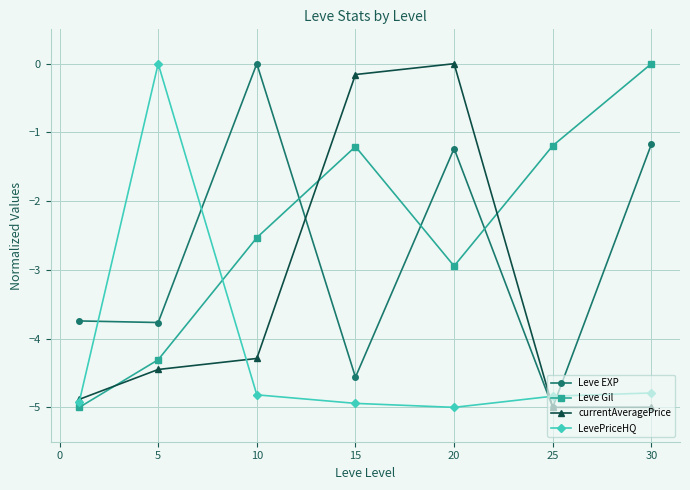

True or false: currentAveragePrice and Leve Gil cross at least once.

True